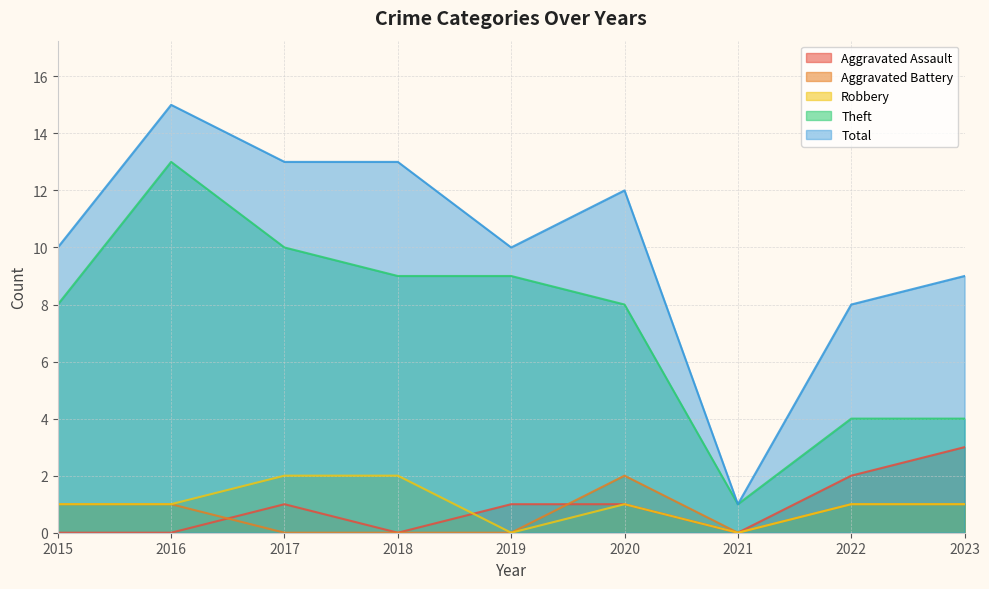

What is the difference between the Aggravated Assault values at 2022 and 2018?

2